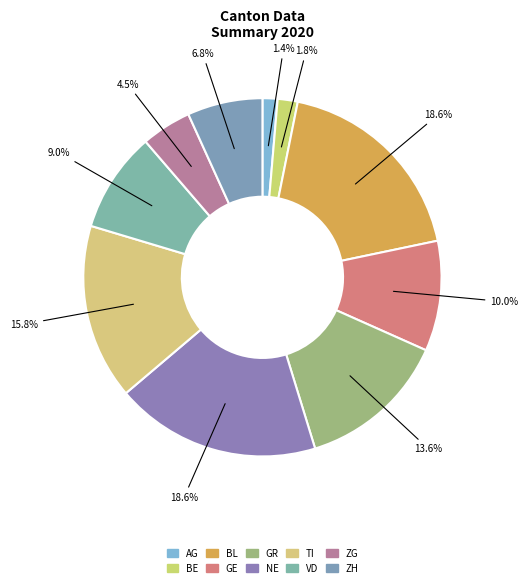

To the nearest percent, what is the combined percentage of VD and GR?

23%